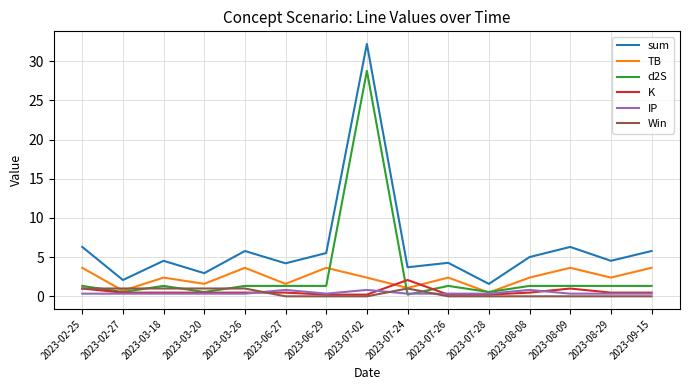

Read the sum value at 2023-07-24.

3.7